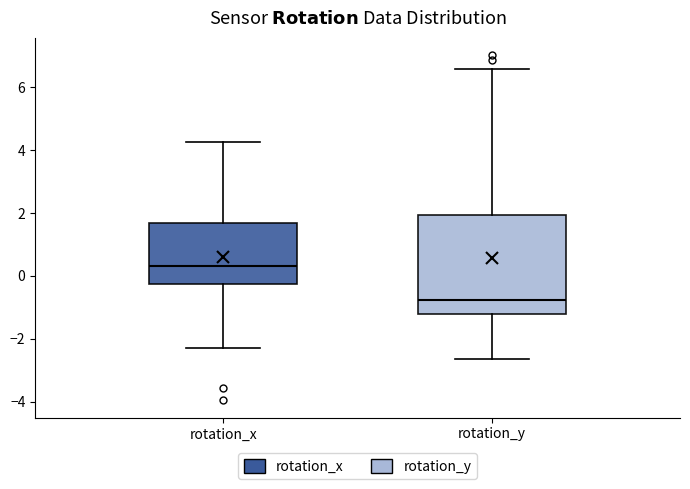

Reading left to right, transcribe this box plot: for each box, give where its median line is, the range the box spans, and where its two whiskers end, as read against the y-axis. The values are not printed on the chart, so give them approximately, as read against the axis.

rotation_x: median 0.4, box -0.2 to 1.6, whiskers -2.2 to 4.2
rotation_y: median -0.8, box -1.2 to 2.0, whiskers -2.6 to 6.6